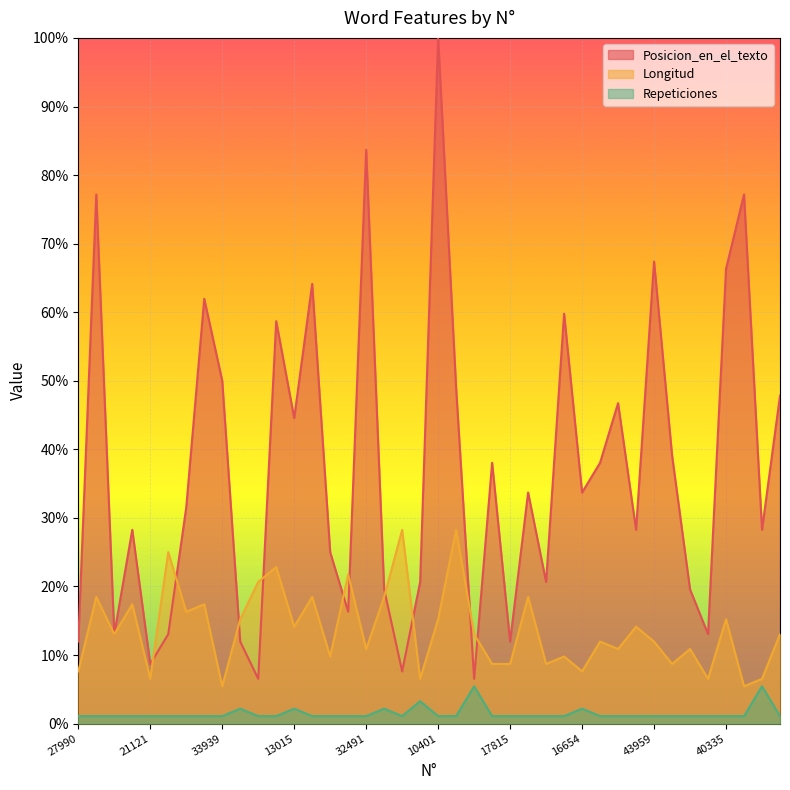

What is the difference between the second highest and minimum values in the Longitud series?

22.8